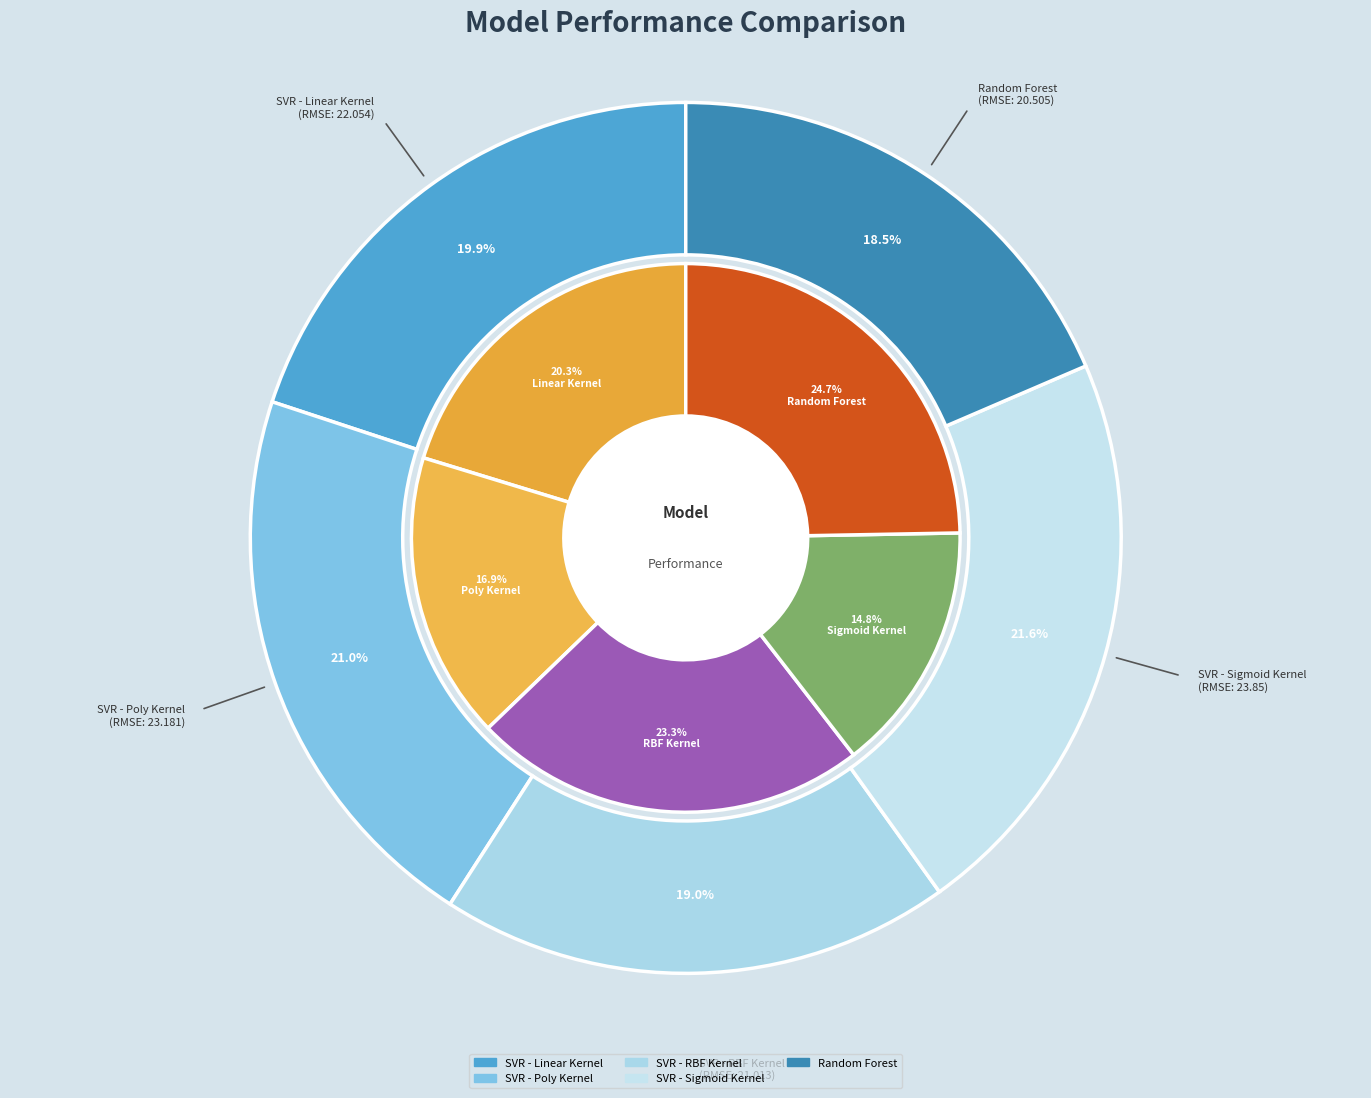

Count the number of slices in the pie.

5